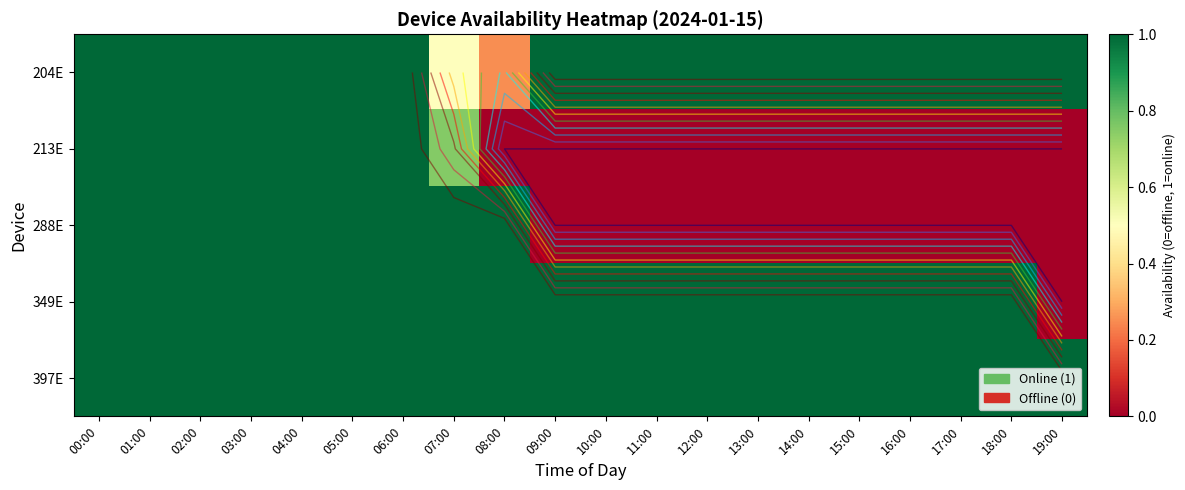

What value does the 288E series have at 05:00?

1.0